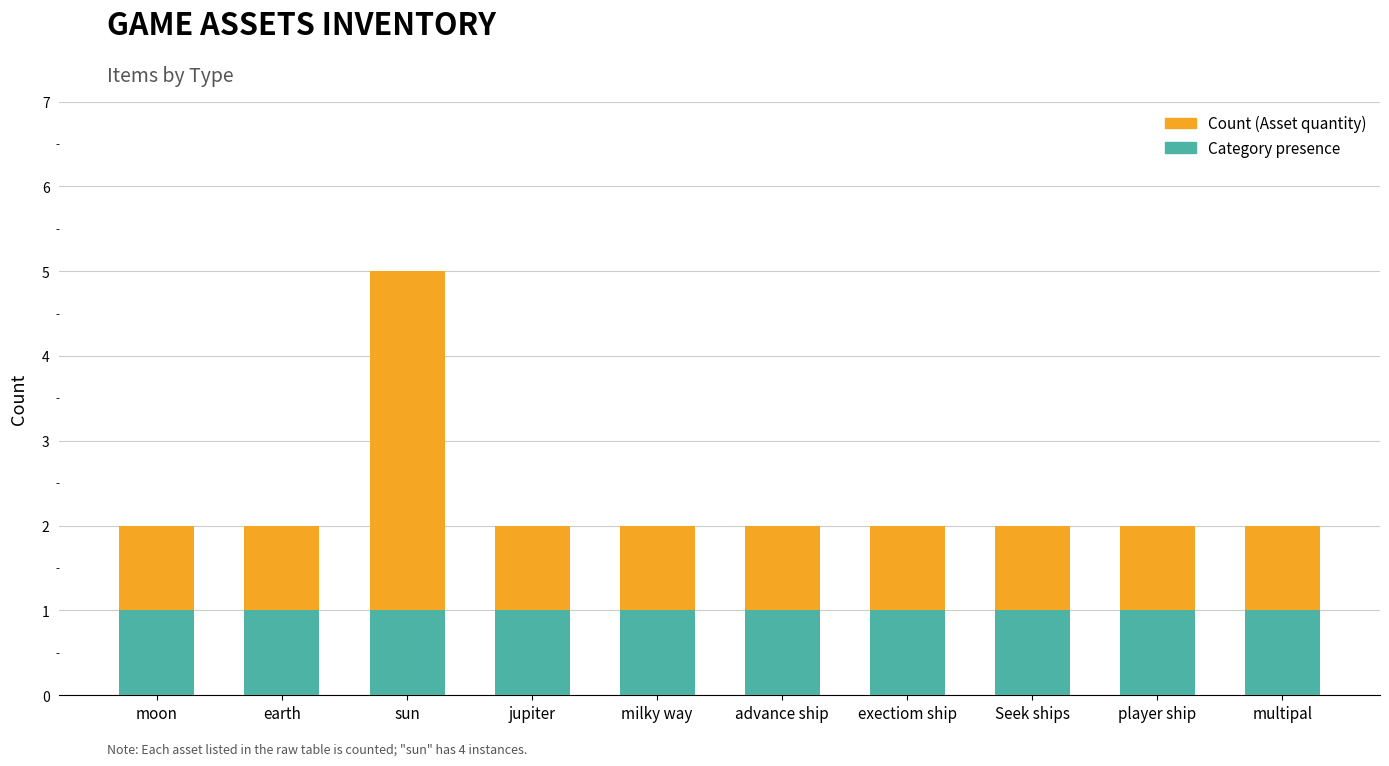

At which category is the sum across all series the highest?

sun